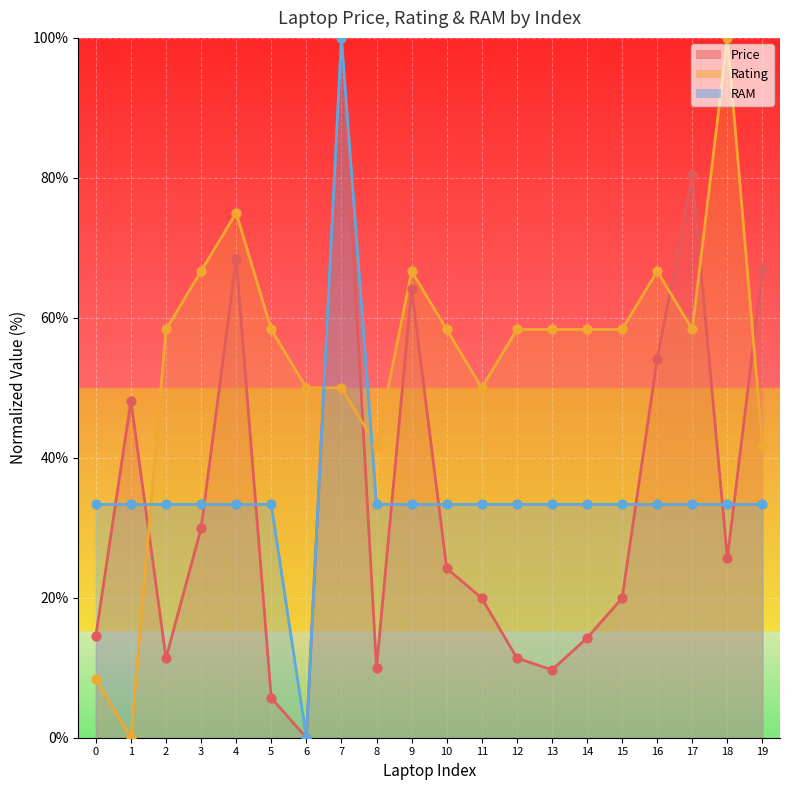

At how many categories does at least one series exceed 29?

20